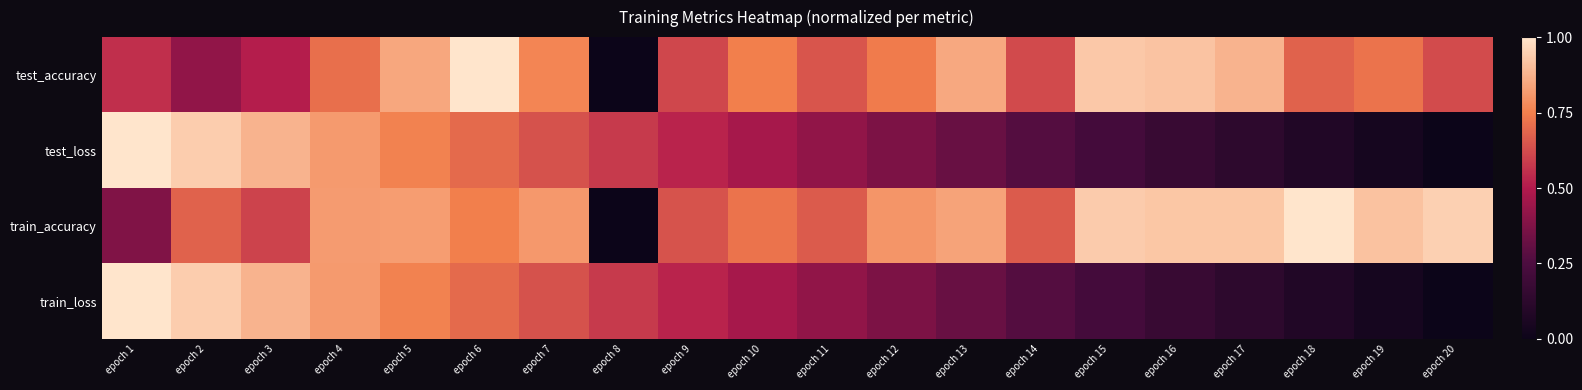

What is the spread (max minus min) of values at epoch 8?

0.6